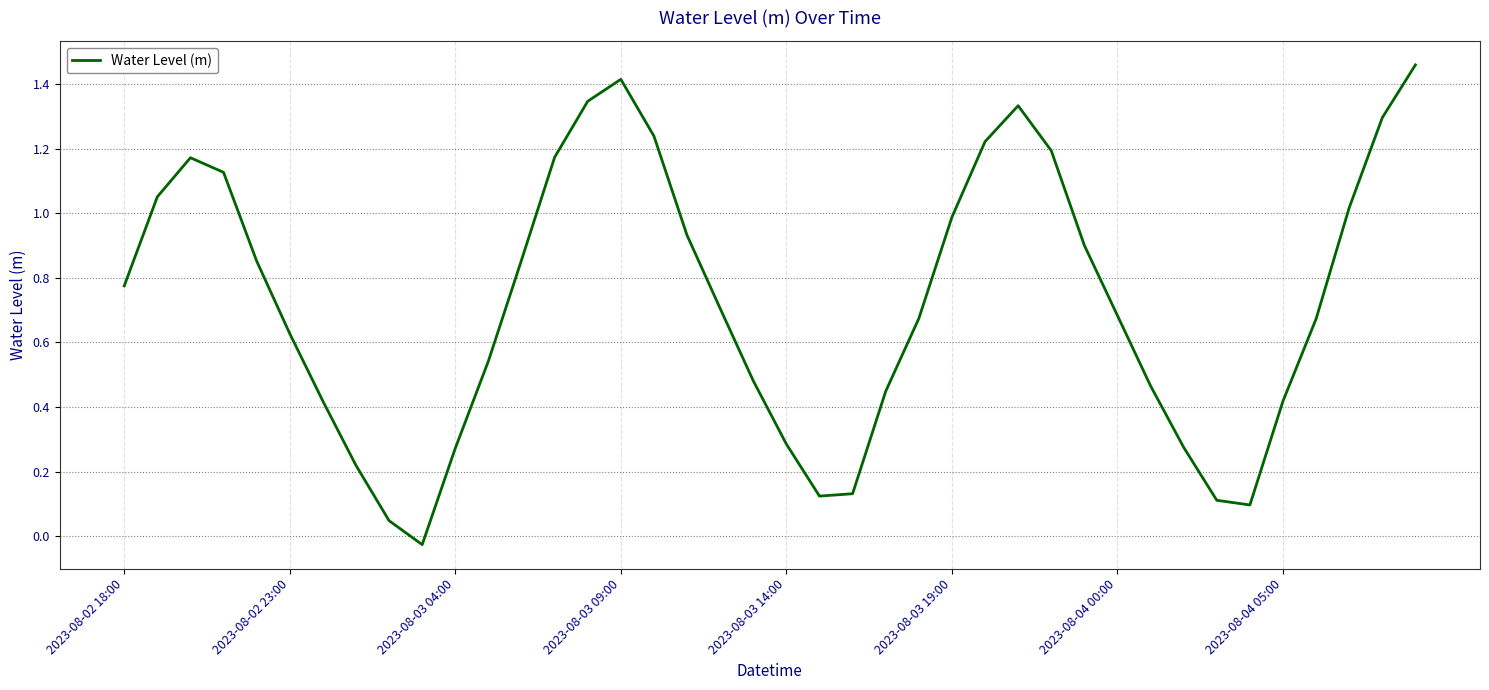

Reading left to right, list all the values displayed in this chart.

0.8	1.1	1.2	1.1	0.9	0.6	0.4	0.2	0.0	-0.0	0.3	0.5	0.9	1.2	1.3	1.4	1.2	0.9	0.7	0.5	0.3	0.1	0.1	0.4	0.7	1.0	1.2	1.3	1.2	0.9	0.7	0.5	0.3	0.1	0.1	0.4	0.7	1.0	1.3	1.5